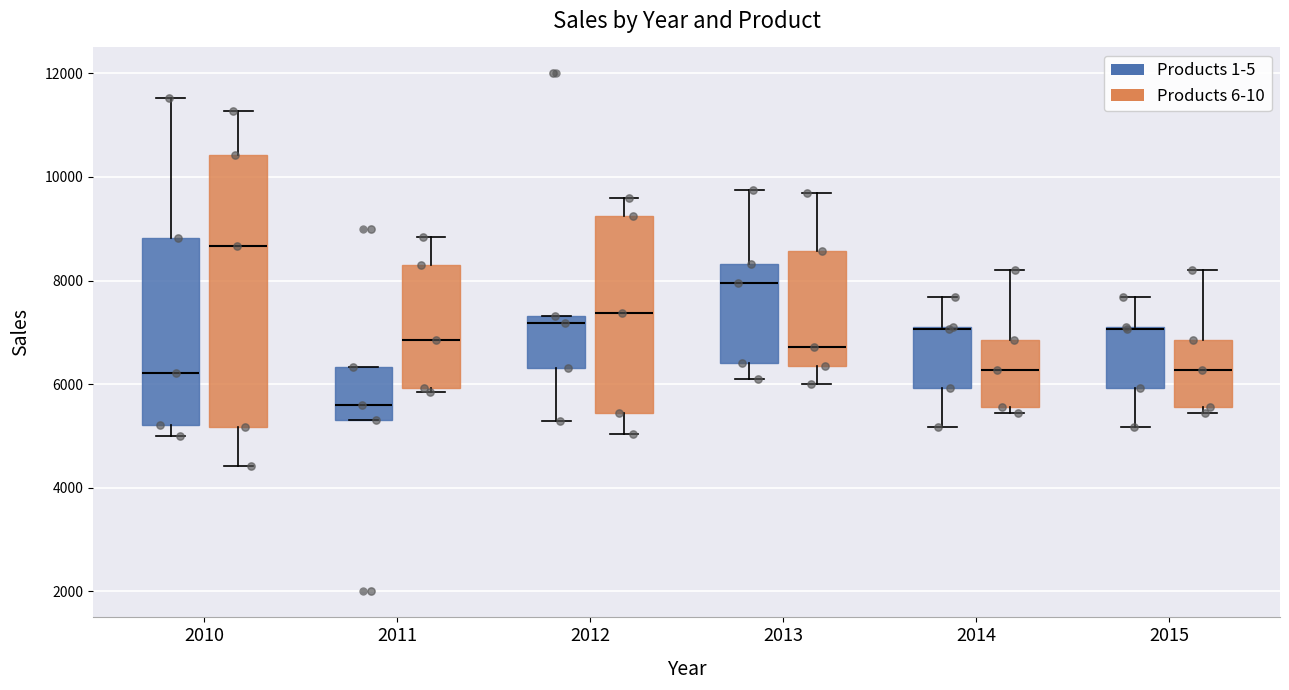

Reading left to right, read every box against the y-axis: the position of its median line, the range the box covers, and the ends of its whiskers. The values are not printed on the chart, so give them approximately, as read against the axis.

2010 (Products 1-5): median 6200, box 5200 to 8800, whiskers 5000 to 11600
2010 (Products 6-10): median 8600, box 5200 to 10400, whiskers 4400 to 11200
2011 (Products 1-5): median 5600, box 5400 to 6400, whiskers 5400 to 6400
2011 (Products 6-10): median 6800, box 6000 to 8200, whiskers 5800 to 8800
2012 (Products 1-5): median 7200, box 6400 to 7400, whiskers 5200 to 7400
2012 (Products 6-10): median 7400, box 5400 to 9200, whiskers 5000 to 9600
2013 (Products 1-5): median 8000, box 6400 to 8400, whiskers 6000 to 9800
2013 (Products 6-10): median 6800, box 6400 to 8600, whiskers 6000 to 9600
2014 (Products 1-5): median 7000 (drawn on the box's upper edge), box 6000 to 7200, whiskers 5200 to 7600
2014 (Products 6-10): median 6200, box 5600 to 6800, whiskers 5400 to 8200
2015 (Products 1-5): median 7000 (drawn on the box's upper edge), box 6000 to 7200, whiskers 5200 to 7600
2015 (Products 6-10): median 6200, box 5600 to 6800, whiskers 5400 to 8200